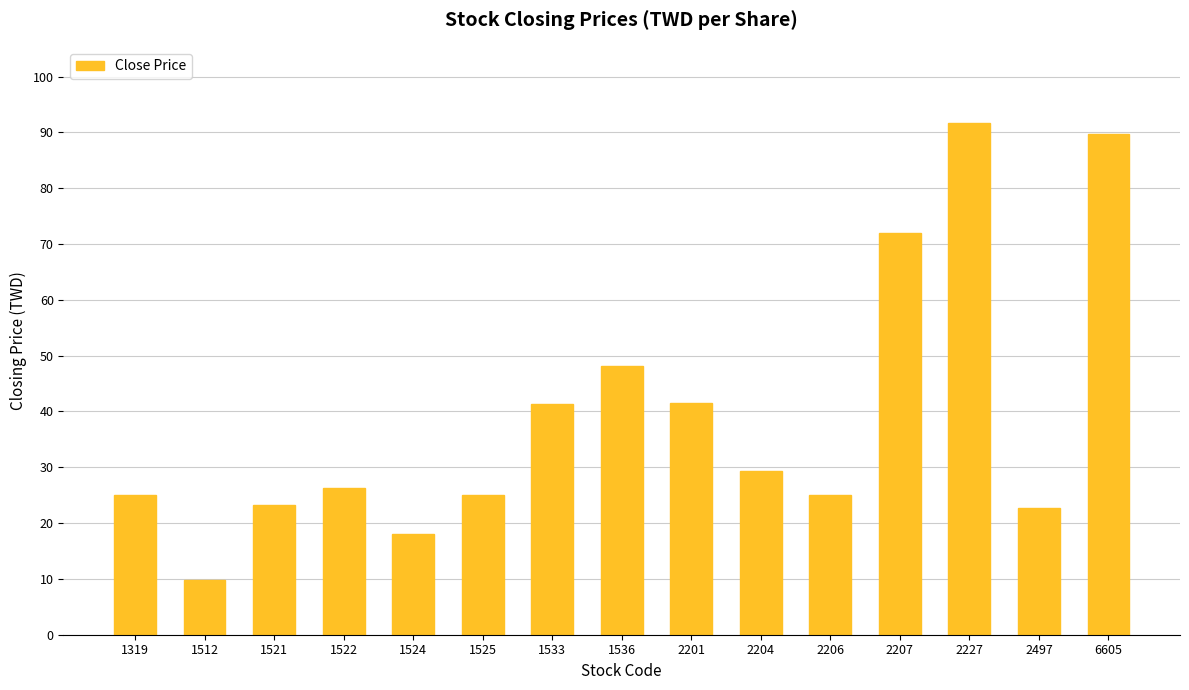

Are the bars horizontal?

No